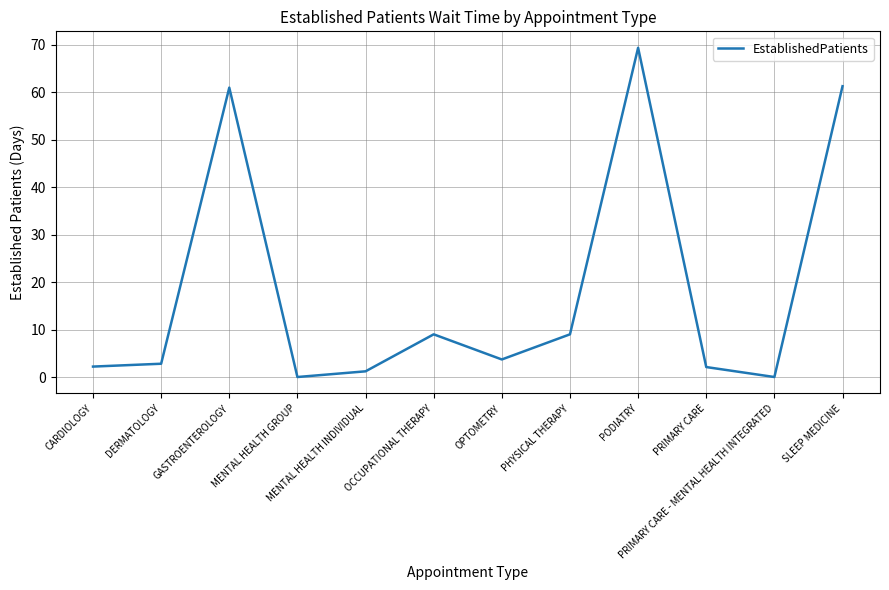

Which category has the highest value across all series?

PODIATRY